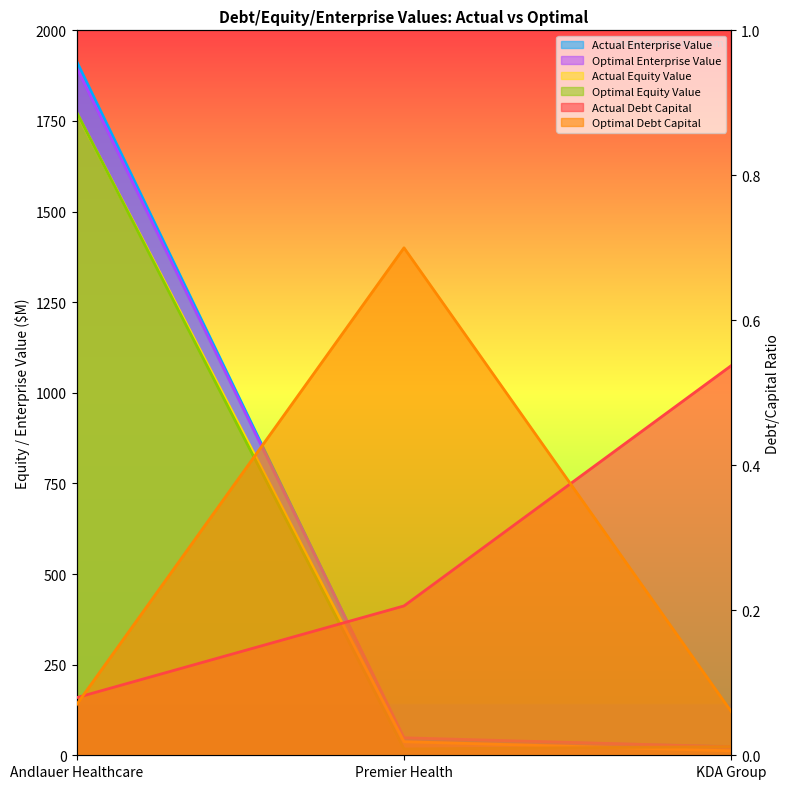

Rank the series by their maximum value, from highest to lowest.

actual_enterprise_value, optimal_enterprise_value, optimal_equity_value, actual_equity_value, optimal_debt_capital, actual_debt_capital